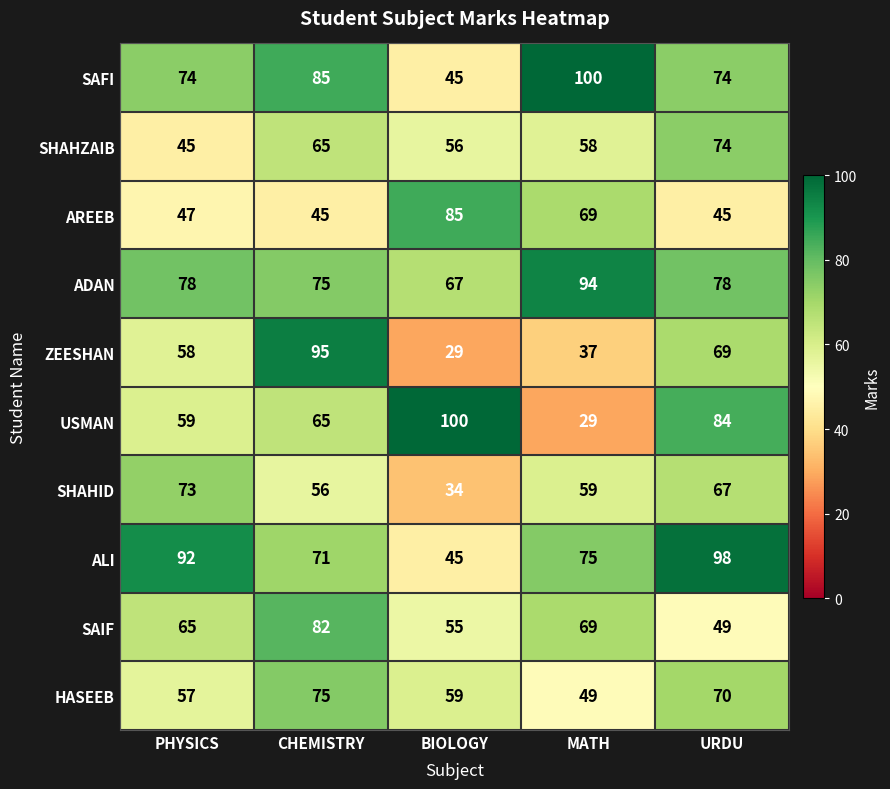

What is the greatest value displayed?

100